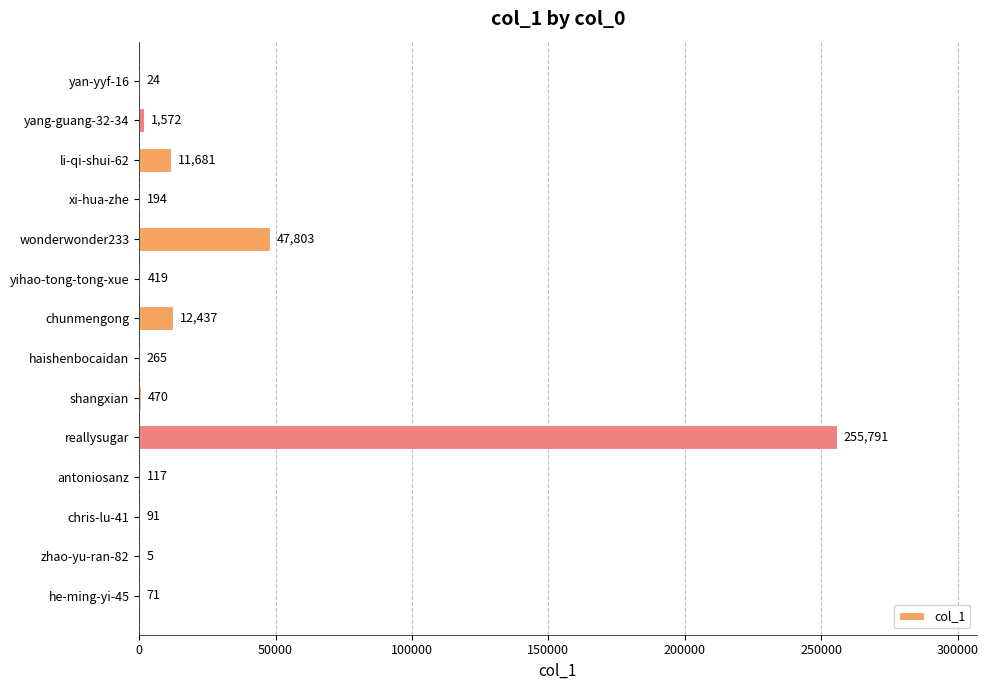

Are the bars grouped side by side (vs. stacked)?

No